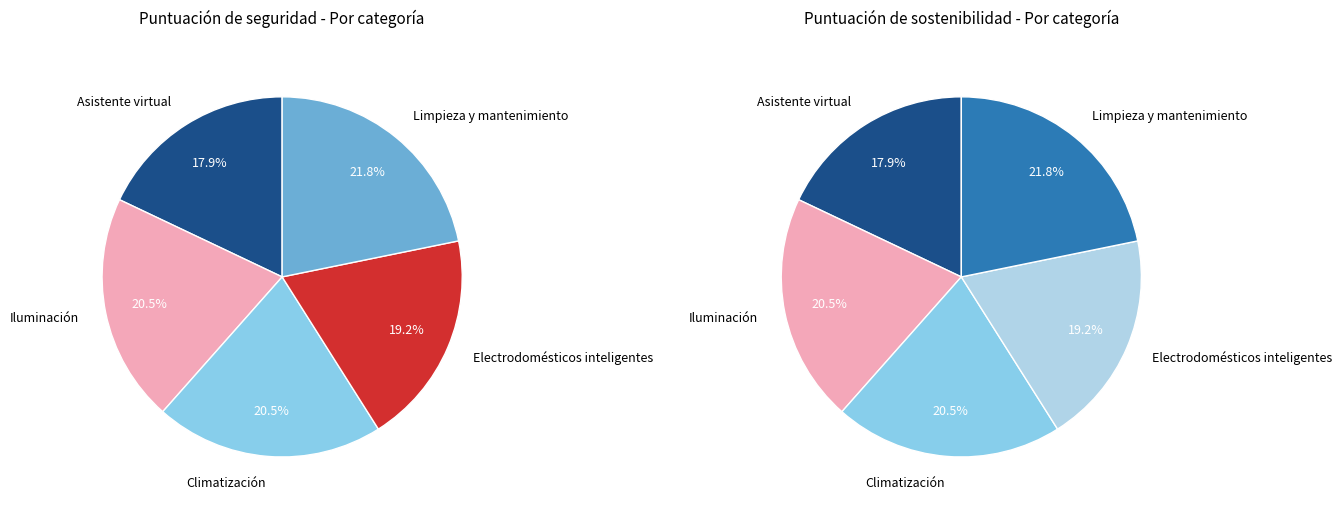

To the nearest percent, what percentage of the pie is Electrodomésticos inteligentes?

19%